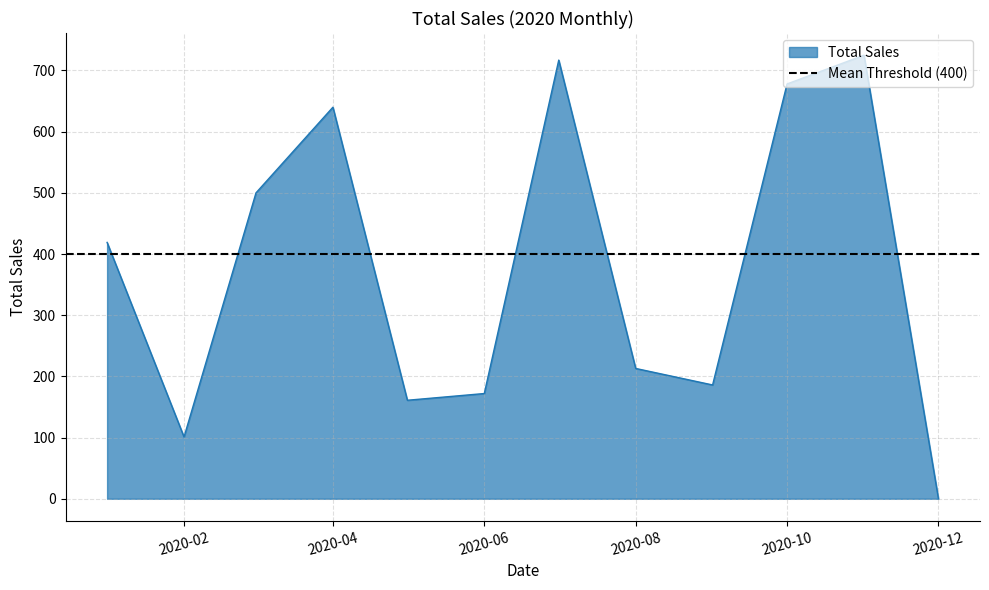

What is the value of the 7th point from the left?

717